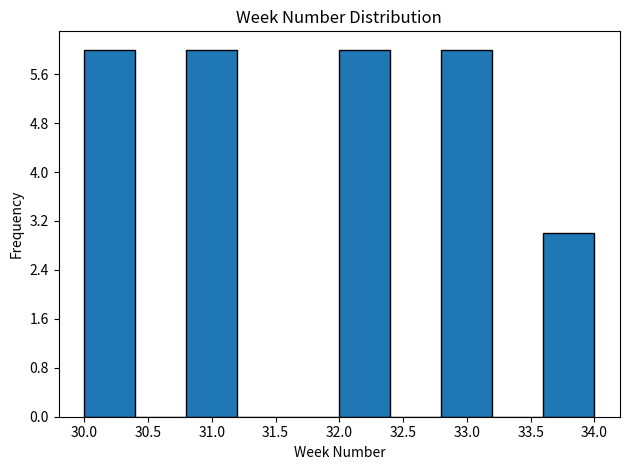

Reading left to right, transcribe this chart: for each bar, give the range it covers on the x-axis and its height. The values are not printed on the chart, so give them approximately, as read against the axis.

30.0 to 30.4: 6
30.4 to 30.8: 0
30.8 to 31.2: 6
31.2 to 31.6: 0
31.6 to 32.0: 0
32.0 to 32.4: 6
32.4 to 32.8: 0
32.8 to 33.2: 6
33.2 to 33.6: 0
33.6 to 34.0: 3